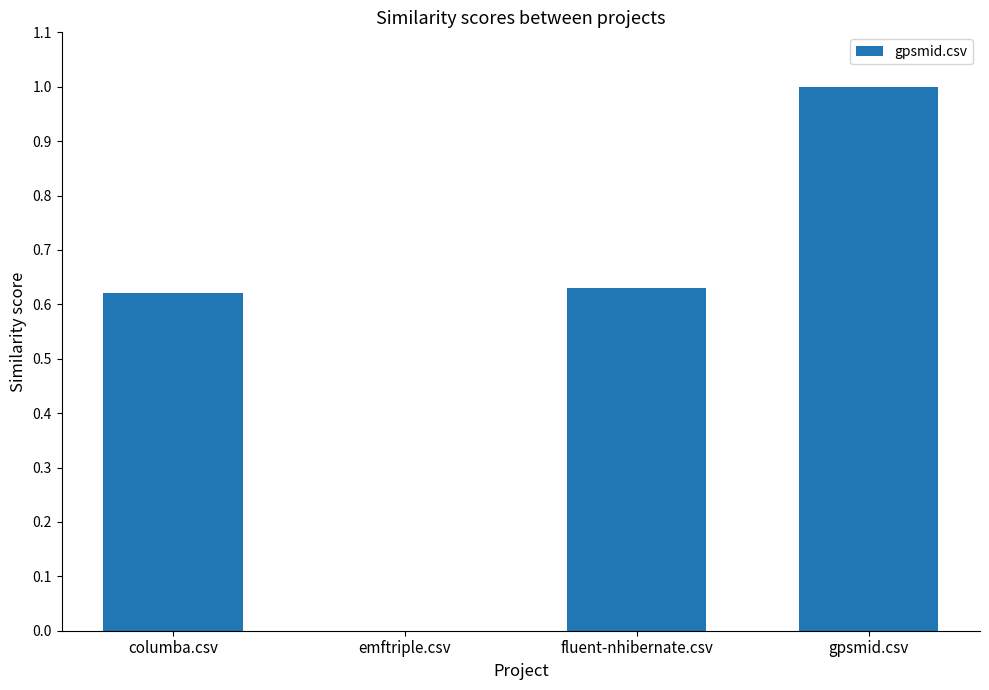

Count the values in the range 0 to 1.

4